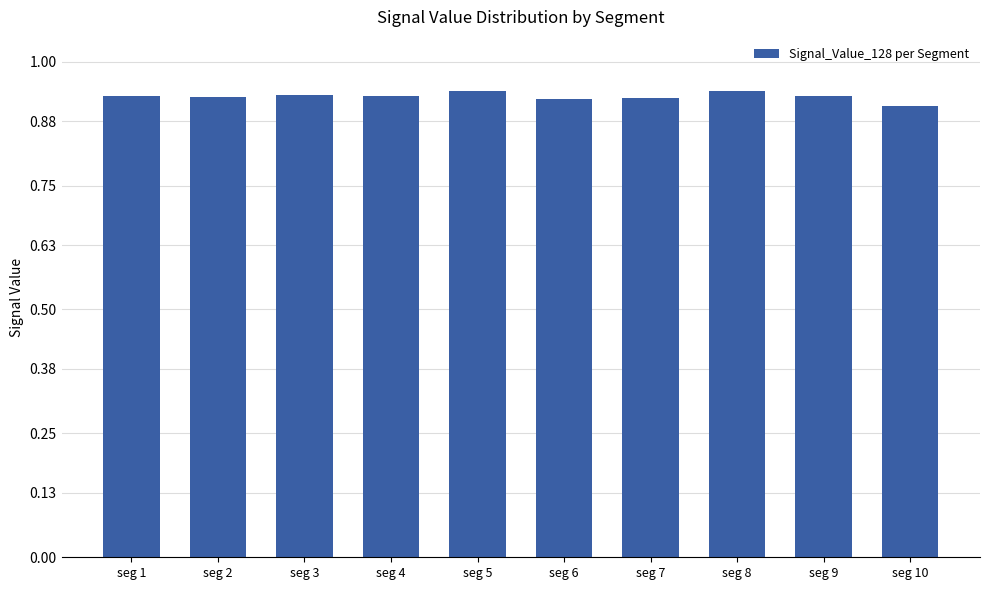

How many data points does each series have?

10